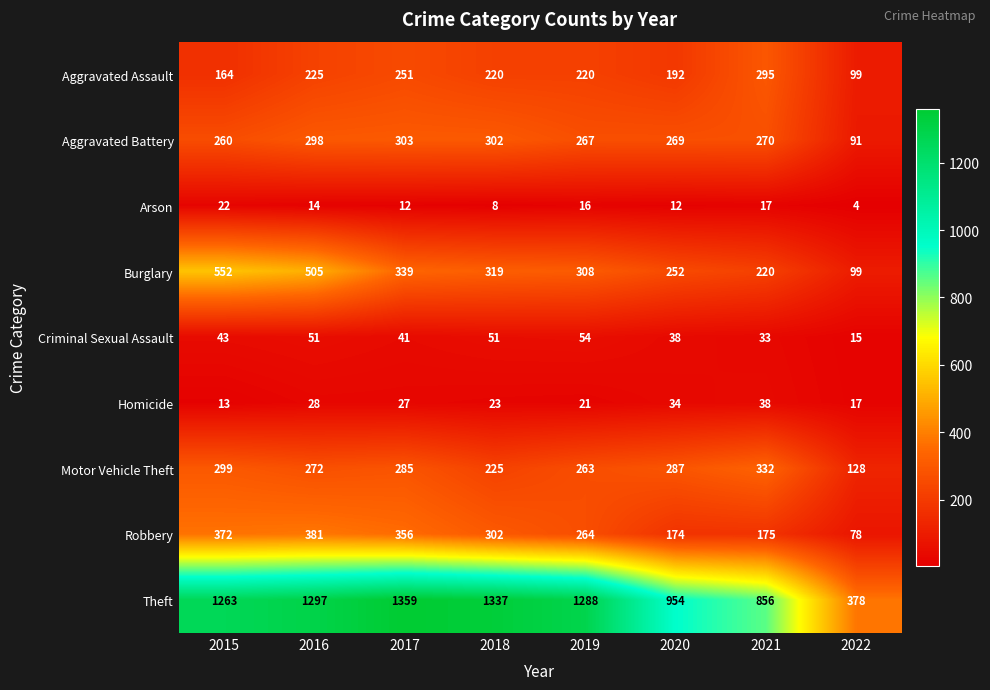

Which series has the largest range (max minus min)?

Theft